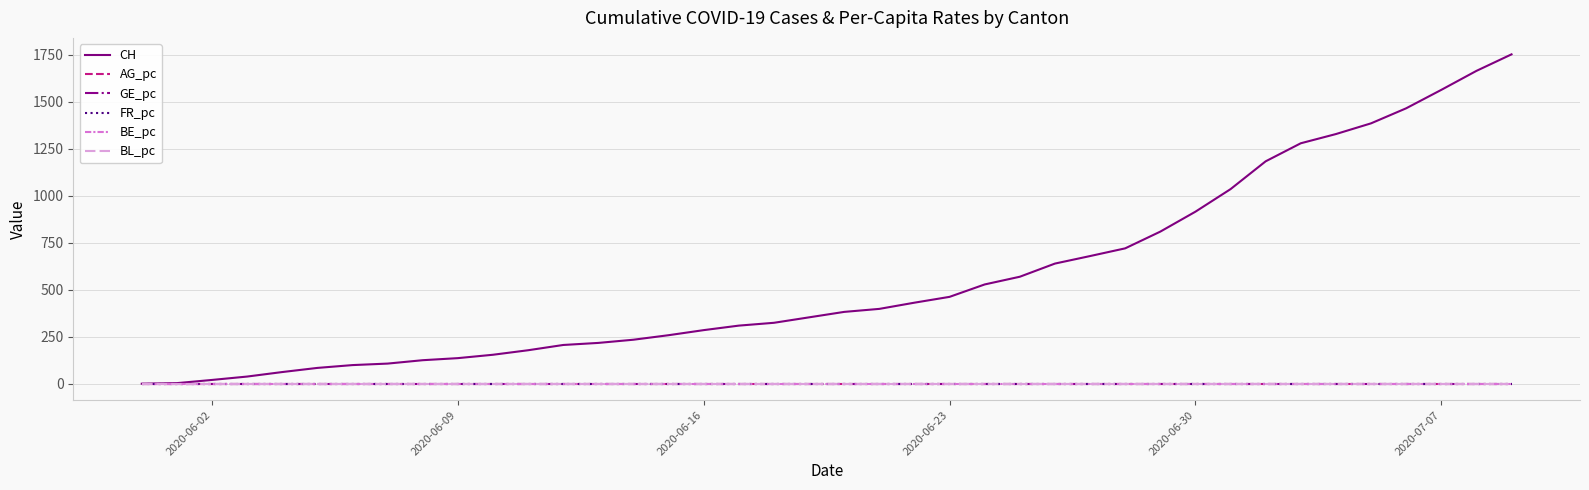

Which series has the largest total across all categories?

CH